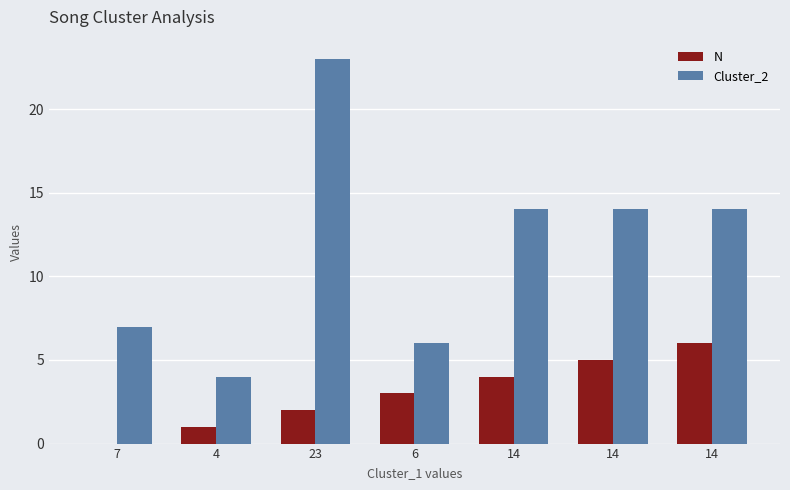

Does the chart contain stacked bars?

No